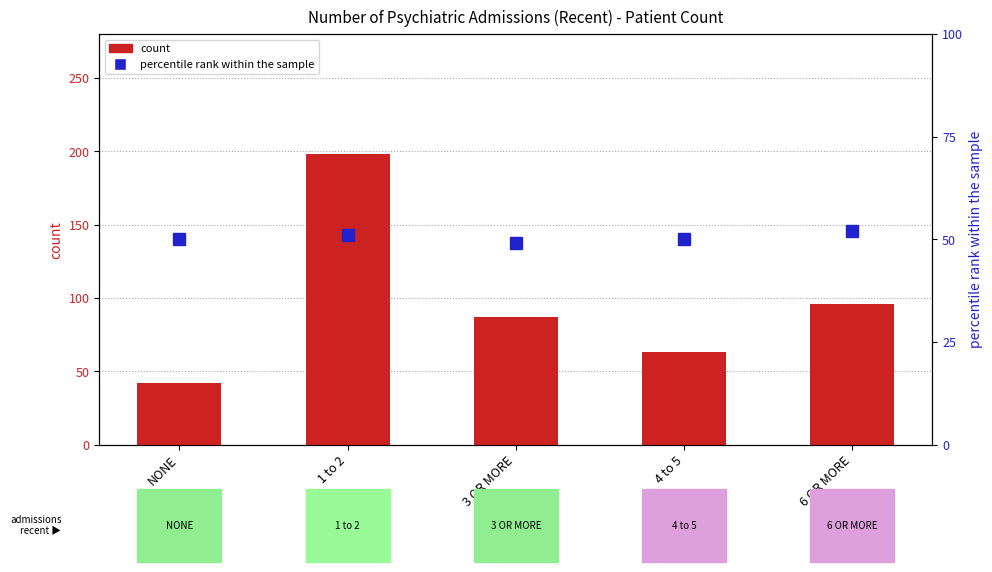

What is the average value of the count series?

97